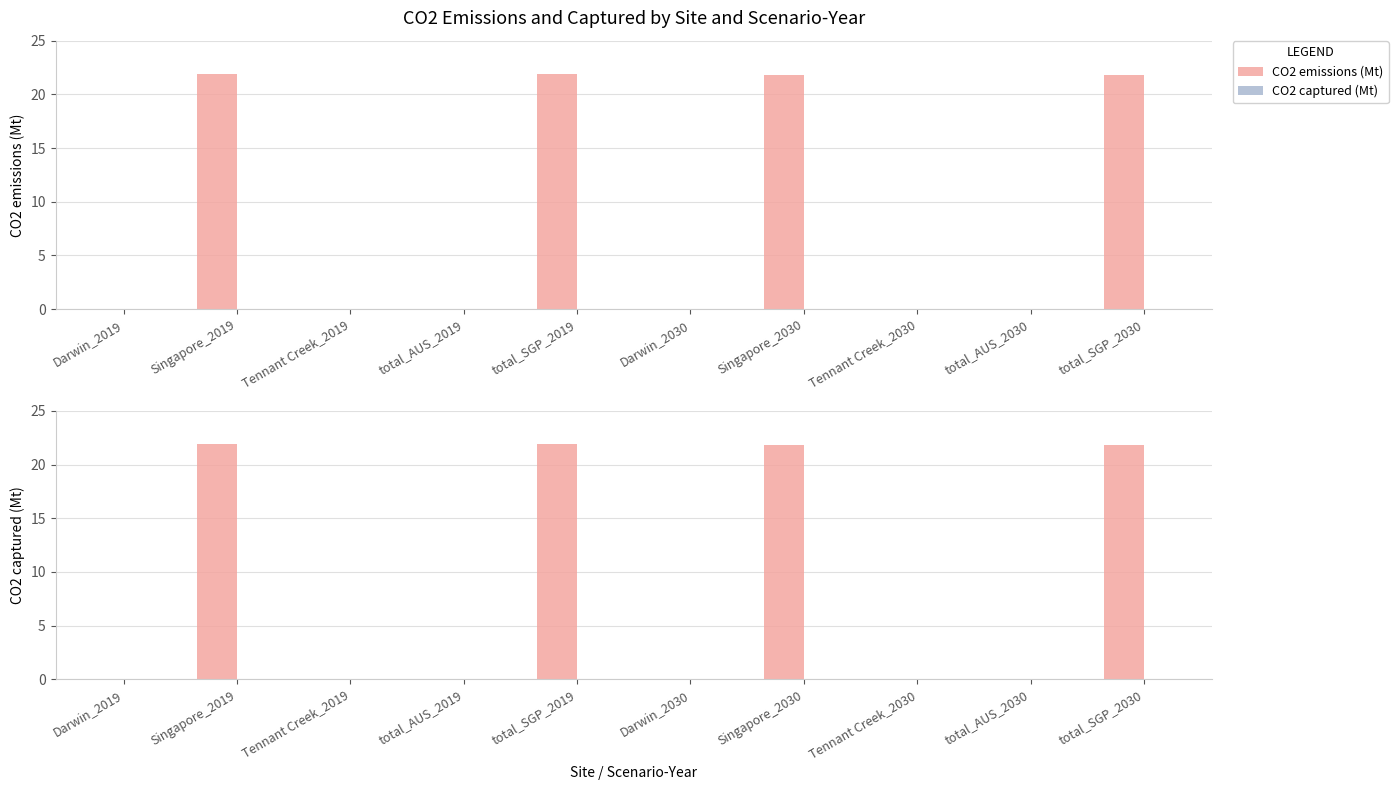

What is the sum of all CO2 emissions (Mt) values?

87.5